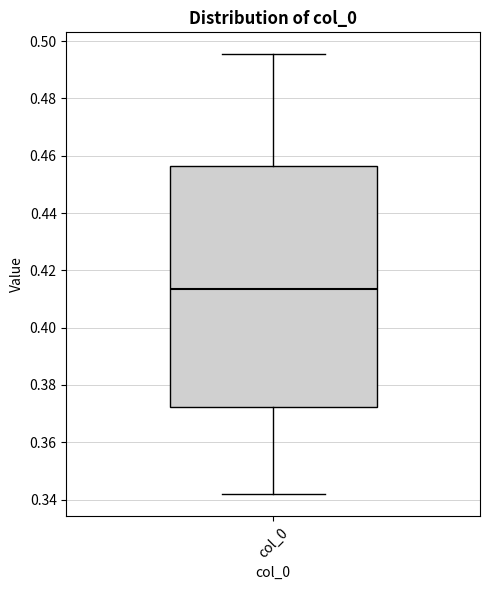

Where does the lower whisker of the box for col_0 end on the y-axis? The values are not printed on the chart, so give them approximately, as read against the axis.

0.342